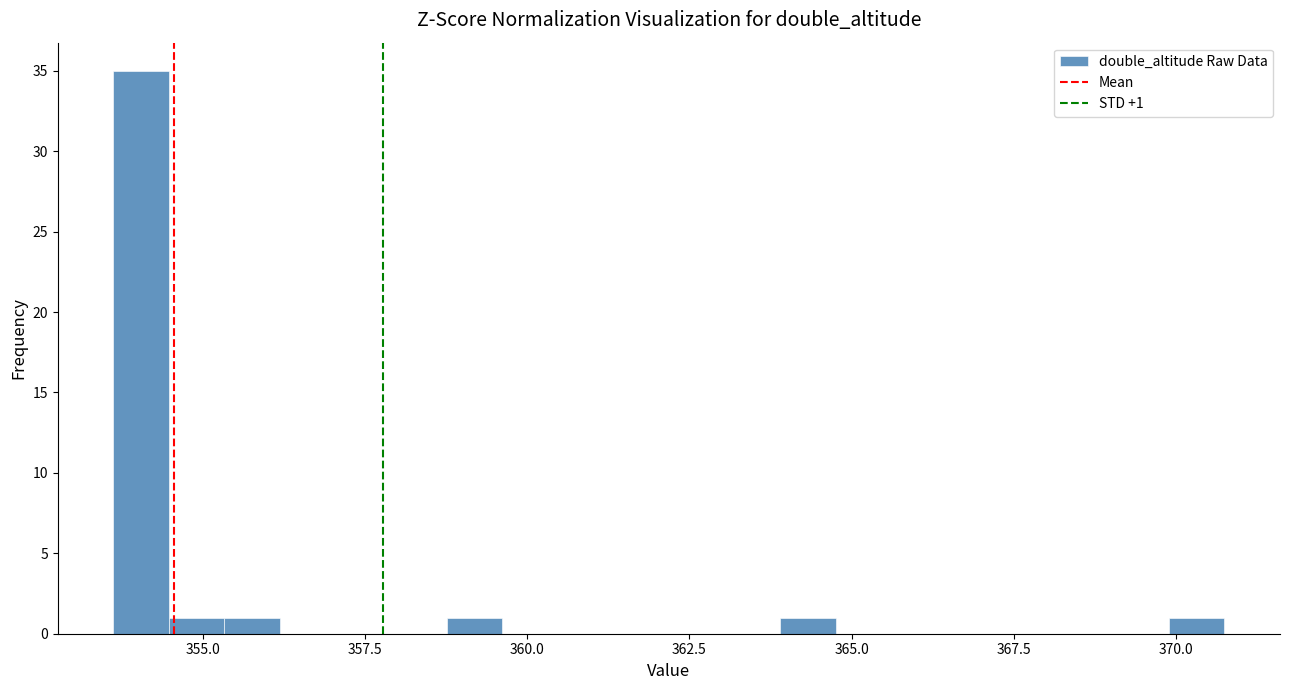

Around what value on the x-axis is the tallest bar? Give the approximate position of its centre, as read against the axis.

354.0